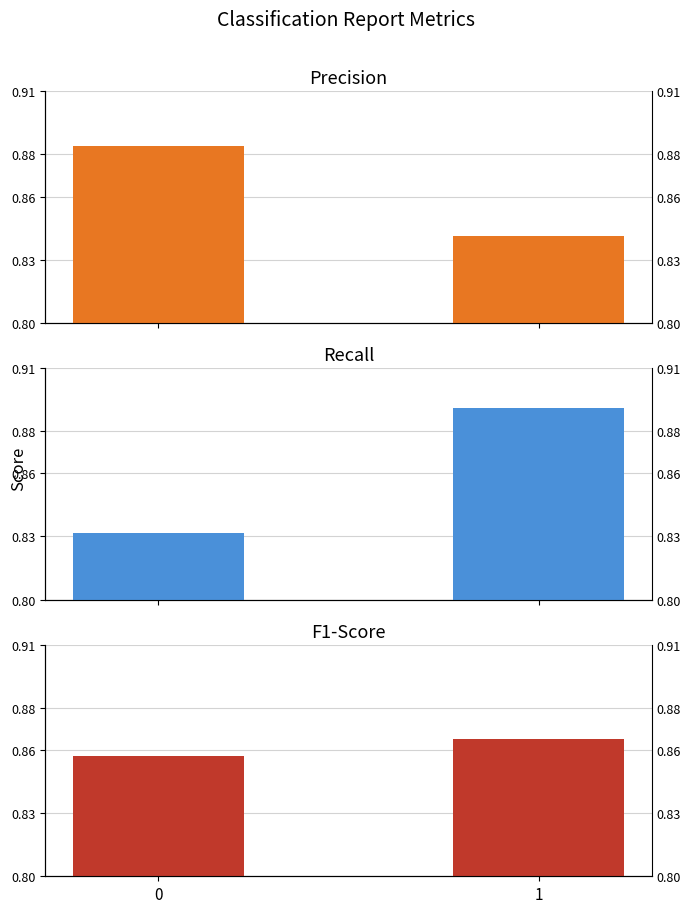

What is the sum of all F1-Score values?

1.7